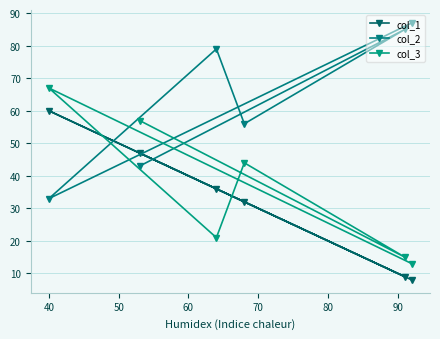

Which category has the lowest value in the col_2 series?

40